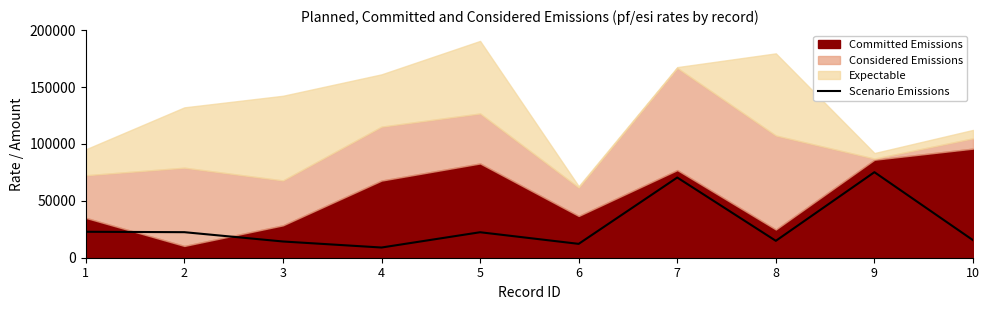

True or false: the data has more than 0 interior local peaks.

True